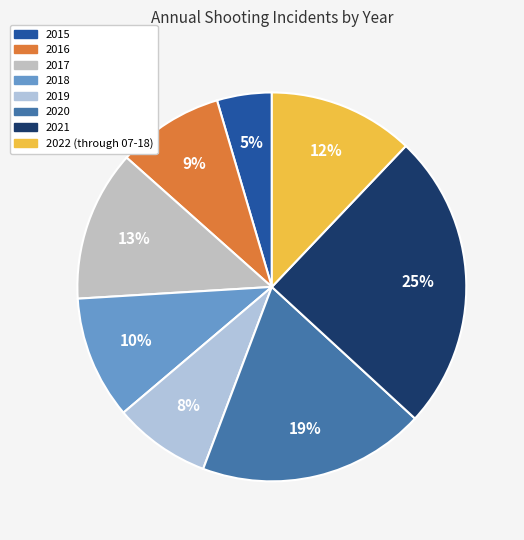

Does 2017 account for over 50% of the chart?

No